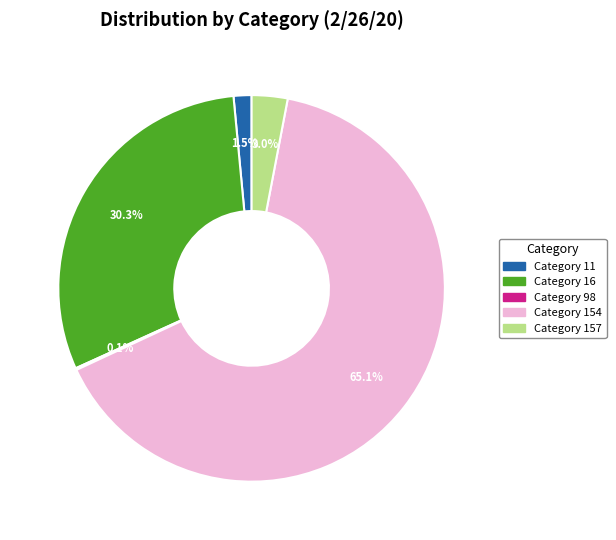

Is there a majority slice in this chart?

Yes